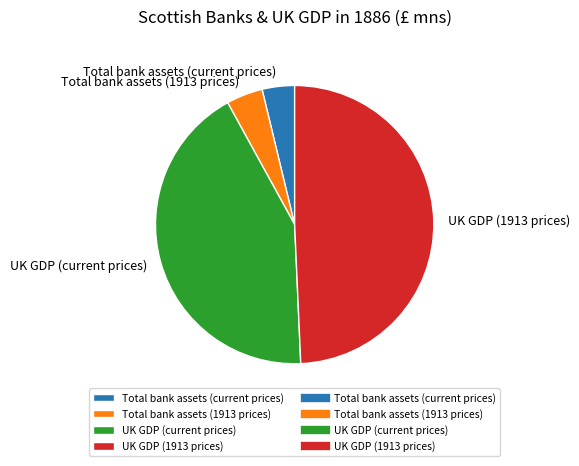

Is there any slice that represents more than half of the pie?

No